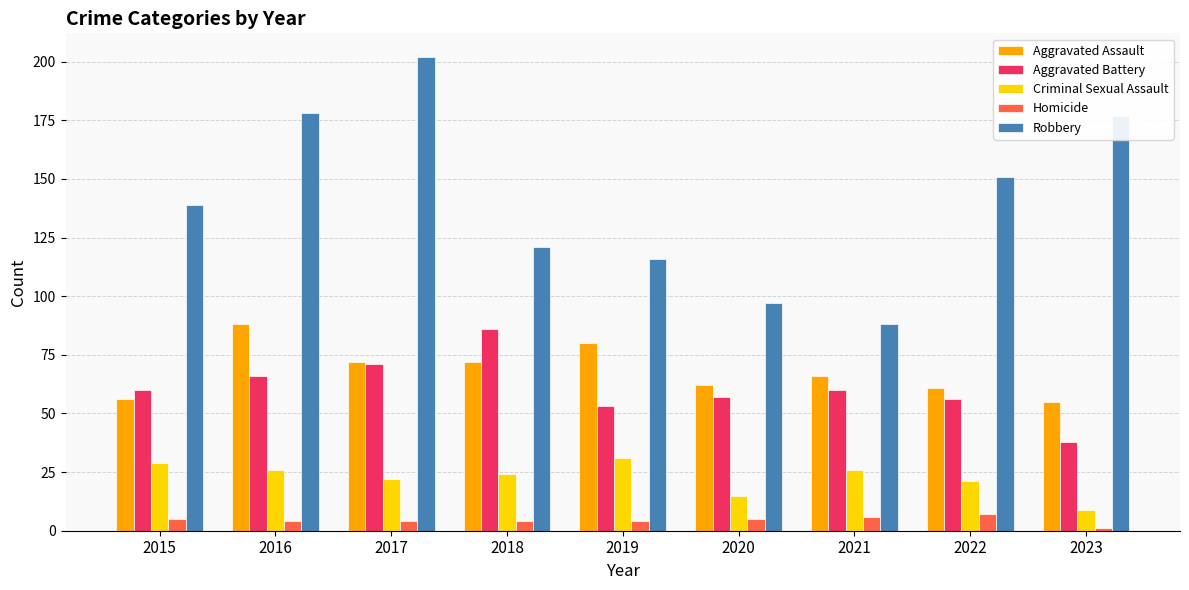

What are all the series names shown in the legend?

Aggravated Assault, Aggravated Battery, Criminal Sexual Assault, Homicide, Robbery